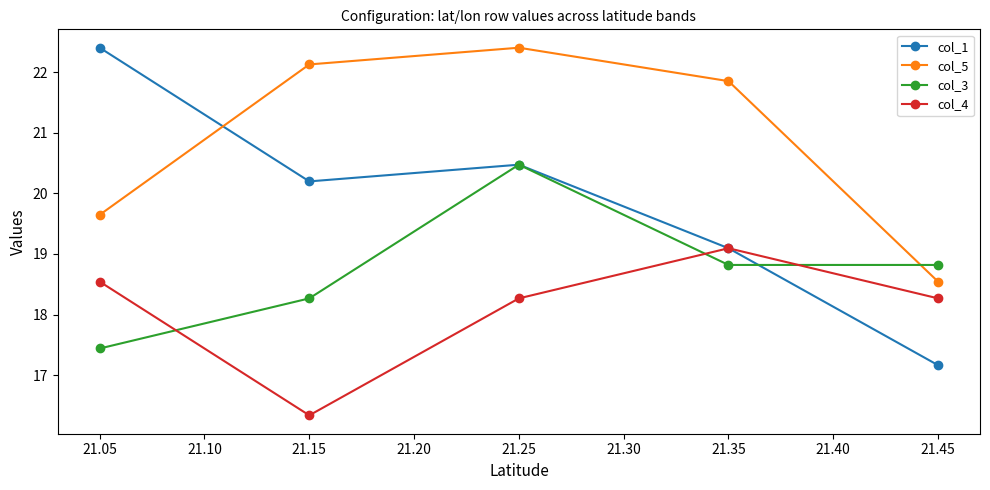

What is the spread (max minus min) of values at 21.25?

4.1